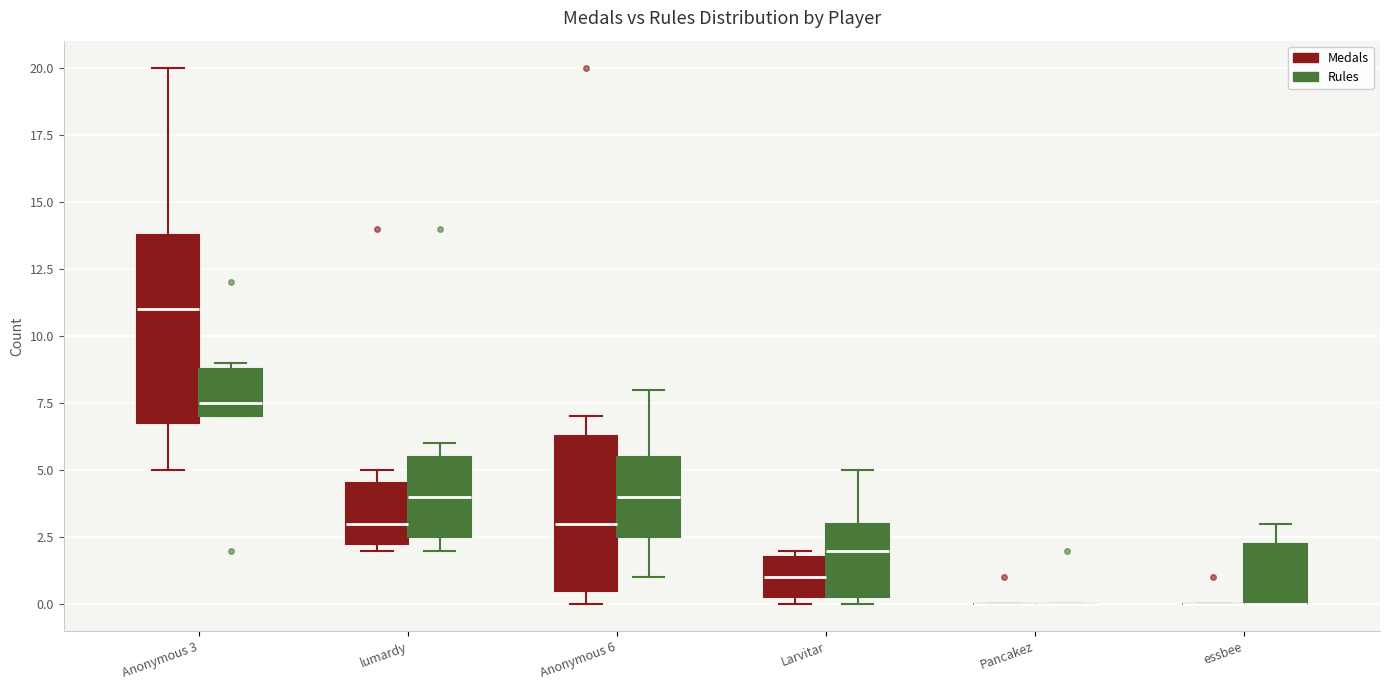

Reading left to right, read every box against the y-axis: the position of its median line, the range the box covers, and the ends of its whiskers. The values are not printed on the chart, so give them approximately, as read against the axis.

Anonymous 3 (Medals): median 11.0, box 7.0 to 14.0, whiskers 5.0 to 20.0
Anonymous 3 (Rules): median 7.5, box 7.0 to 9.0, whiskers 7.0 to 9.0 (just above the box's upper edge)
lumardy (Medals): median 3.0, box 2.5 to 4.5, whiskers 2.0 to 5.0
lumardy (Rules): median 4.0, box 2.5 to 5.5, whiskers 2.0 to 6.0
Anonymous 6 (Medals): median 3.0, box 0.5 to 6.5, whiskers 0.0 to 7.0
Anonymous 6 (Rules): median 4.0, box 2.5 to 5.5, whiskers 1.0 to 8.0
Larvitar (Medals): median 1.0, box 0.5 to 2.0, whiskers 0.0 to 2.0 (just above the box's upper edge)
Larvitar (Rules): median 2.0, box 0.5 to 3.0, whiskers 0.0 to 5.0
Pancakez (Medals): box collapsed to a line at 0.0, whiskers 0.0 to 0.0
Pancakez (Rules): box collapsed to a line at 0.0, whiskers 0.0 to 0.0
essbee (Medals): box collapsed to a line at 0.0, whiskers 0.0 to 0.0
essbee (Rules): median 0.0 (drawn on the box's lower edge), box 0.0 to 2.5, whiskers 0.0 to 3.0